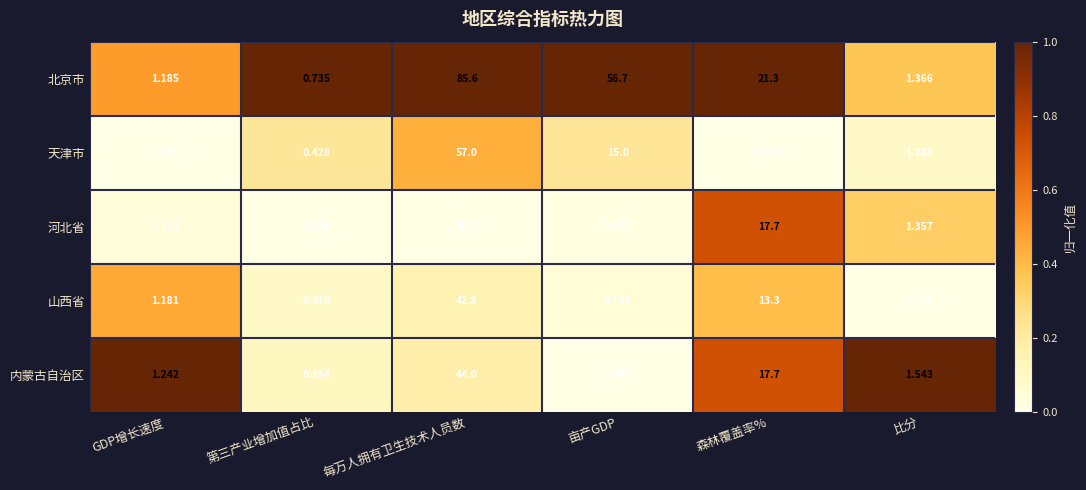

Which label corresponds to the largest value in the chart?

每万人拥有卫生技术人员数